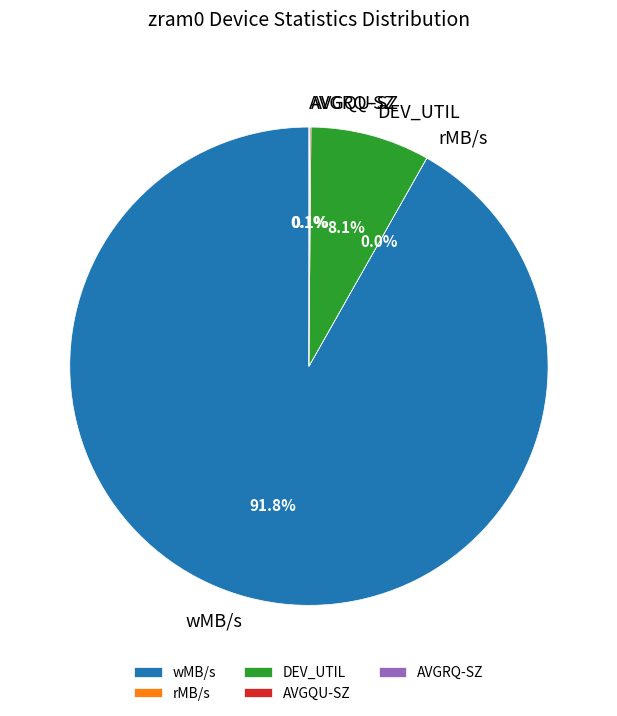

Which slice is the largest?

wMB/s